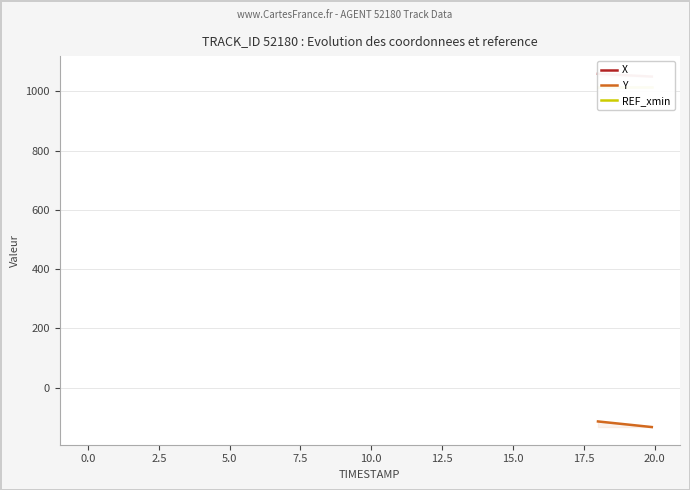

What is the minimum value for REF_xmin?

1015.5